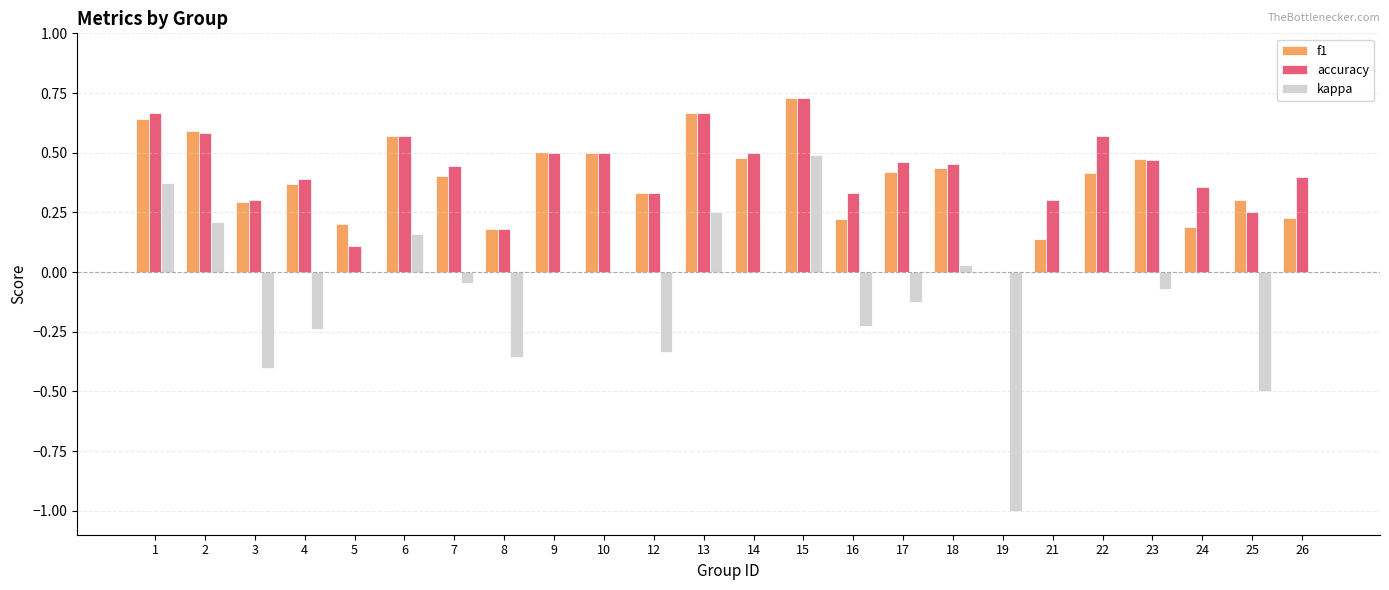

The accuracy series shows 0.5 at 14. True or false?

True